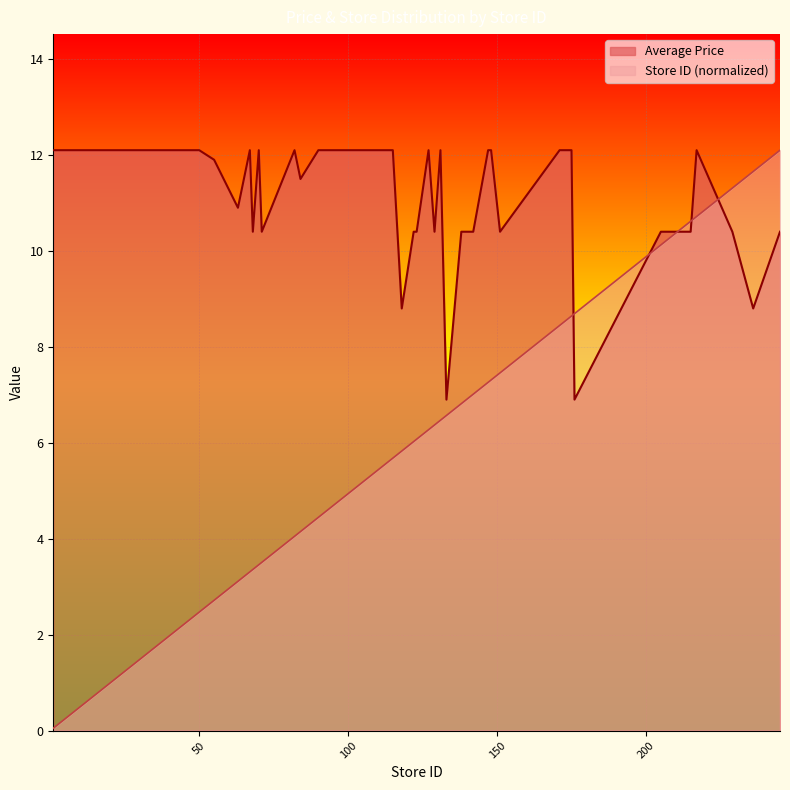

Does the chart display data point markers on the line(s)?

No